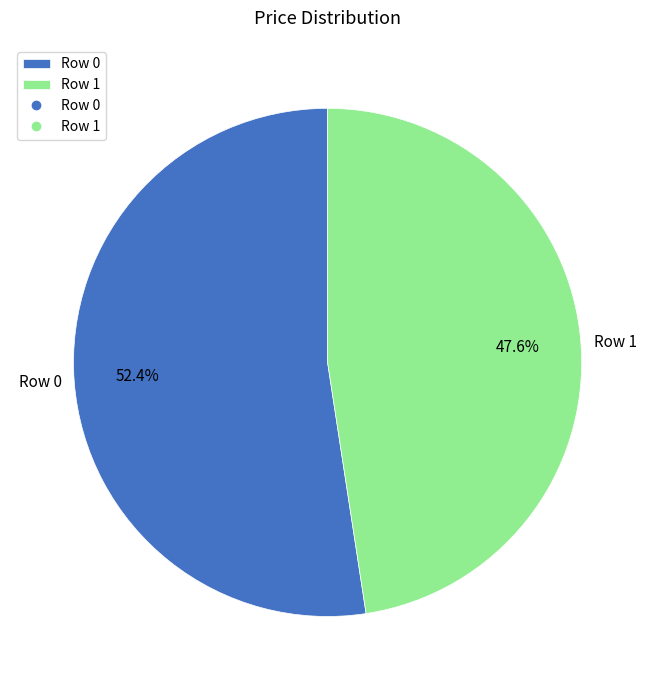

Rank the categories by value from lowest to highest.

Row 1, Row 0